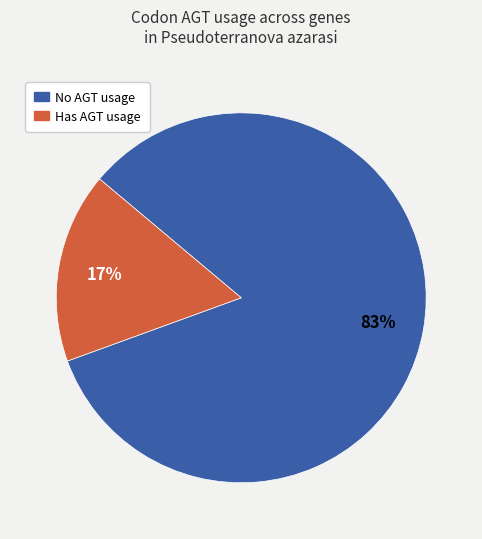

Is there a majority slice in this chart?

Yes